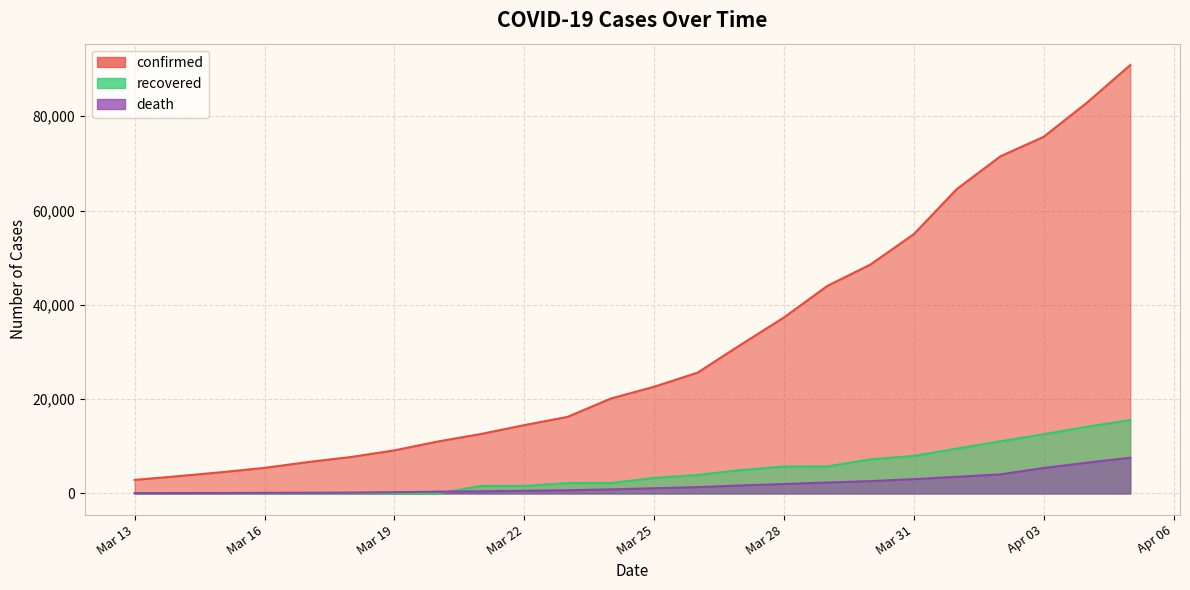

True or false: death has a value of 3030 at Mar 31.

True